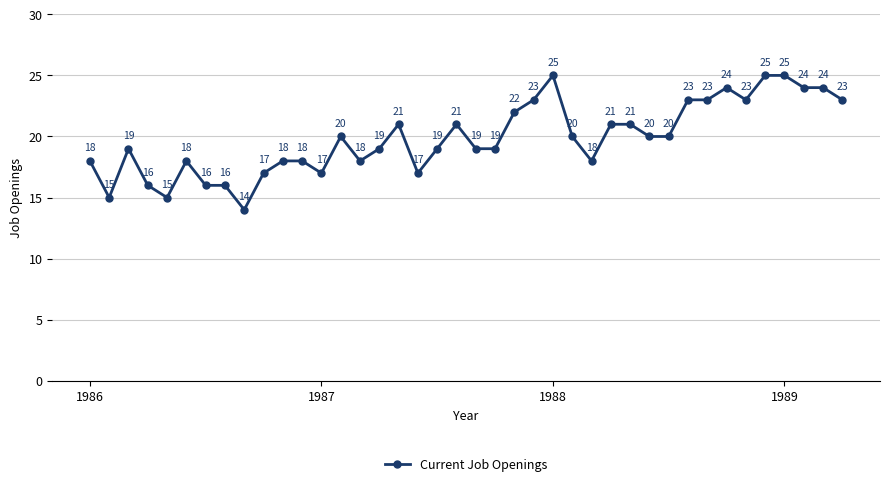

What is the difference between the second highest and minimum values?

11